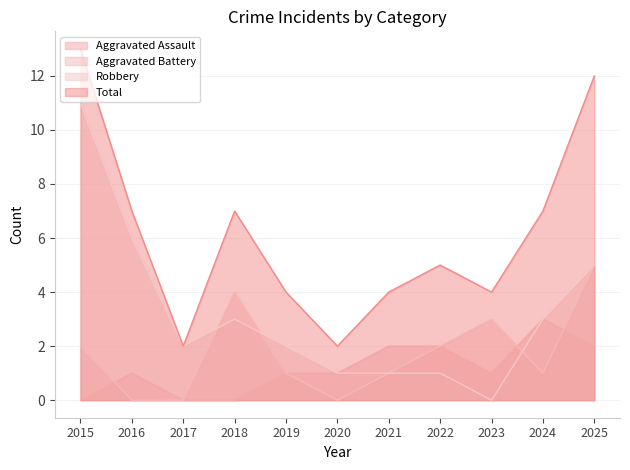

Where does the Aggravated Battery series first go above 1?

2015